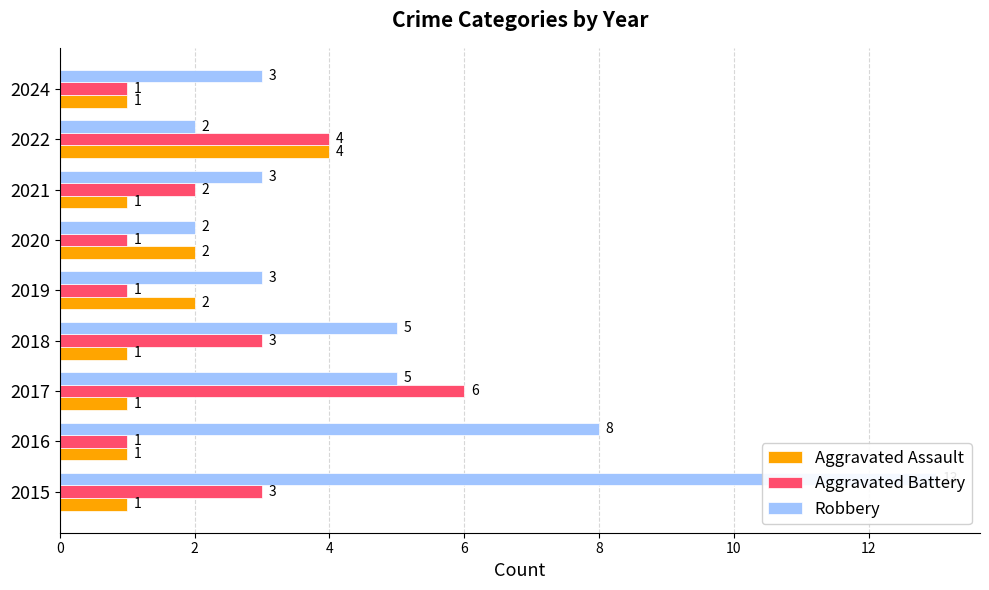

Is it true that Aggravated Assault equals 2 at 2017?

False